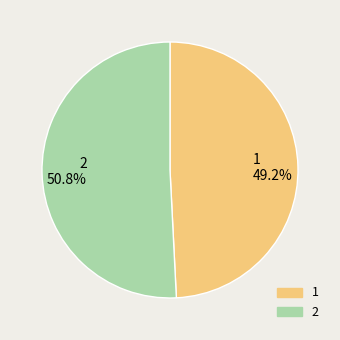

Approximately how many times larger is the value at 1 compared to 2?

1.0